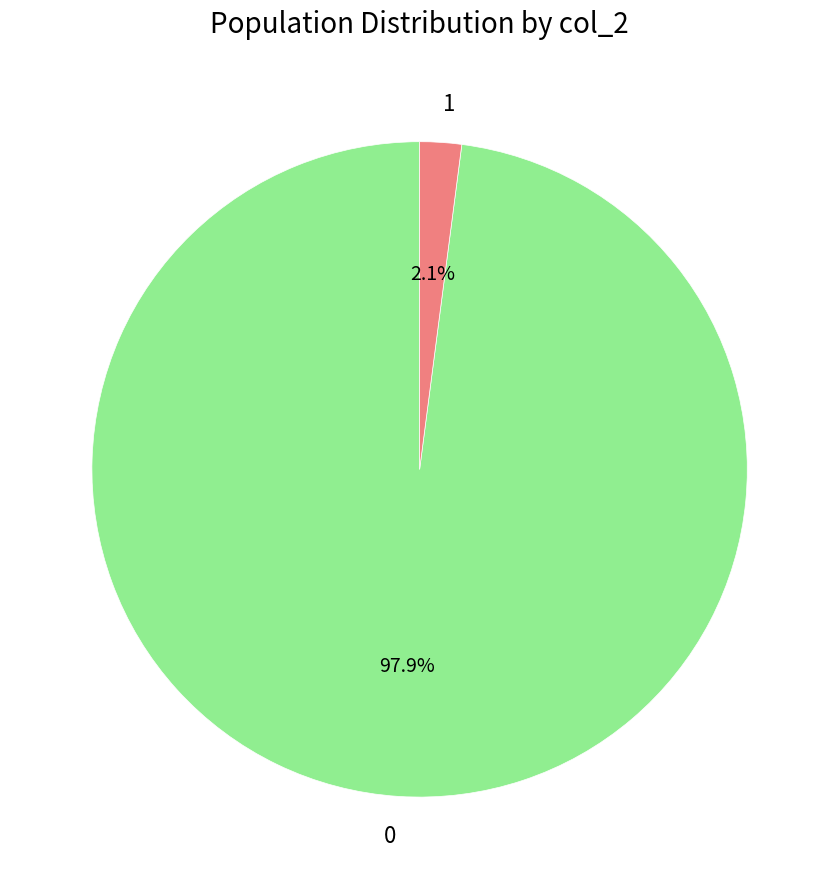

Is there a majority slice in this chart?

Yes